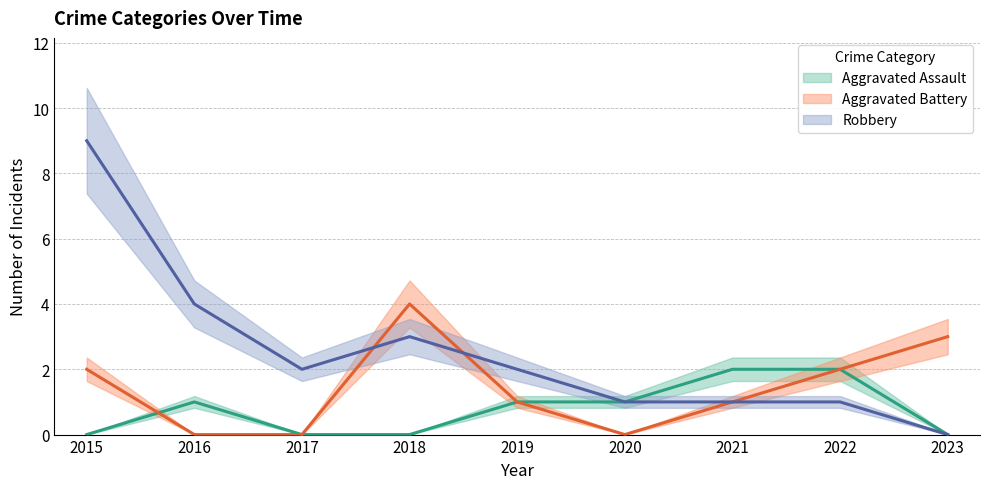

How many values in Robbery are above zero?

8